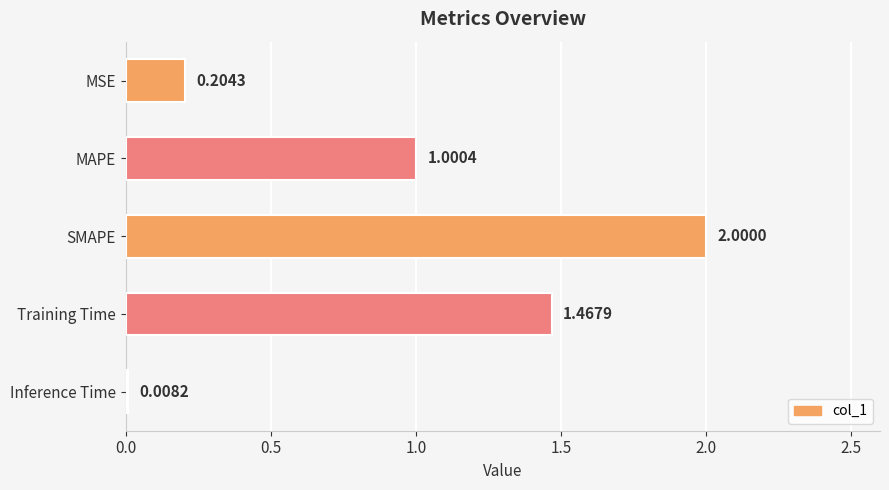

Between Training Time and MAPE, which is larger?

Training Time